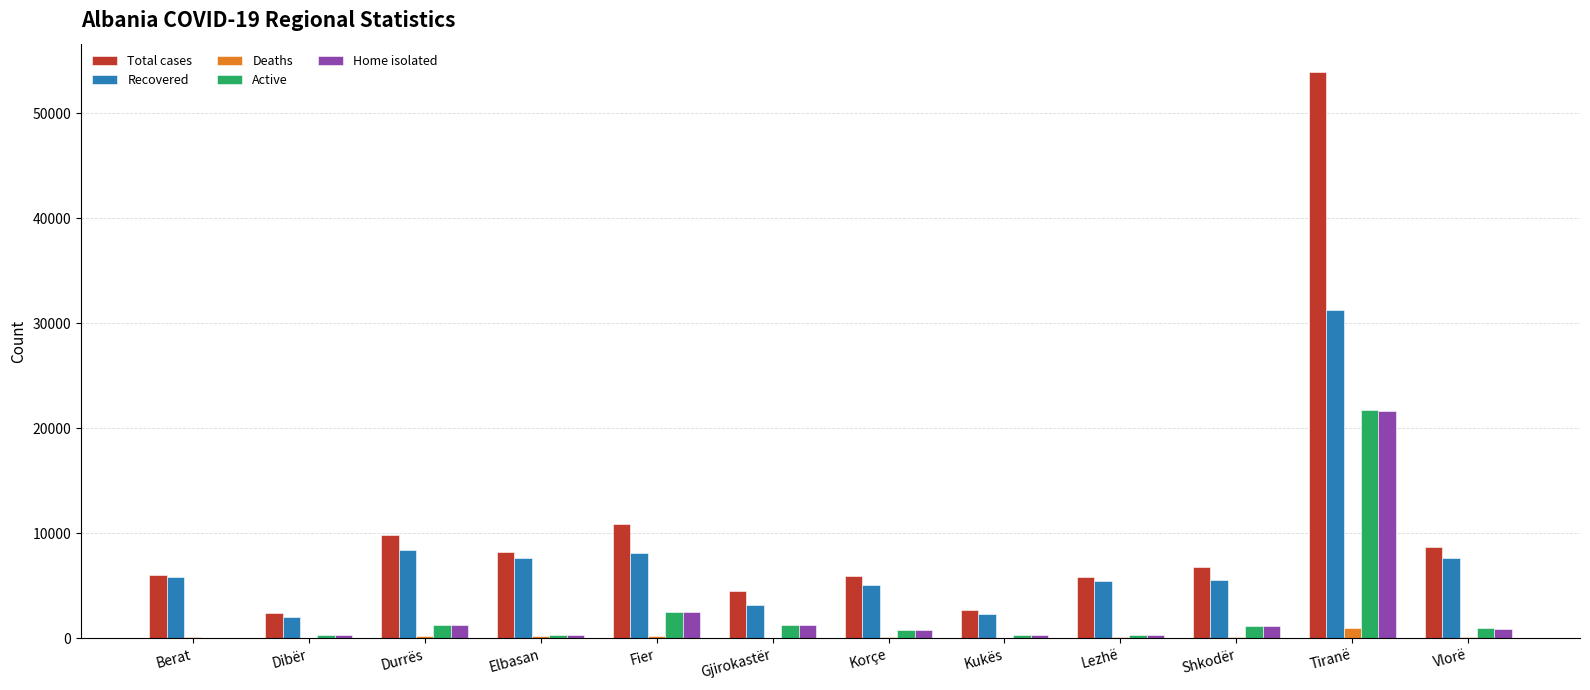

What is the maximum value for Home isolated?

21640